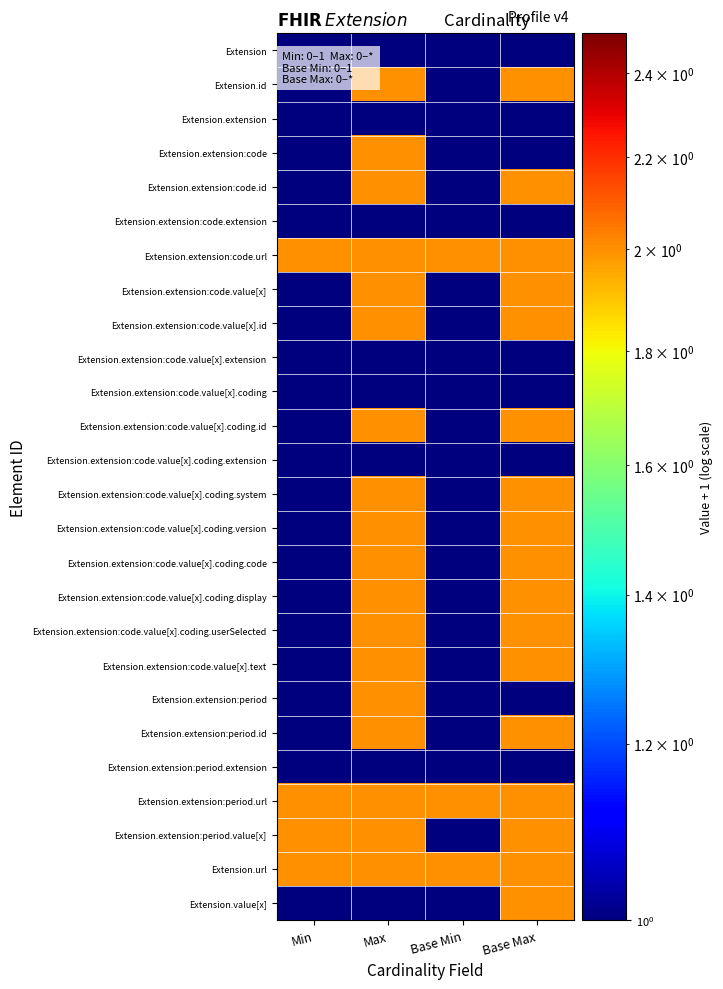

What is the total value across all series at Min?

30